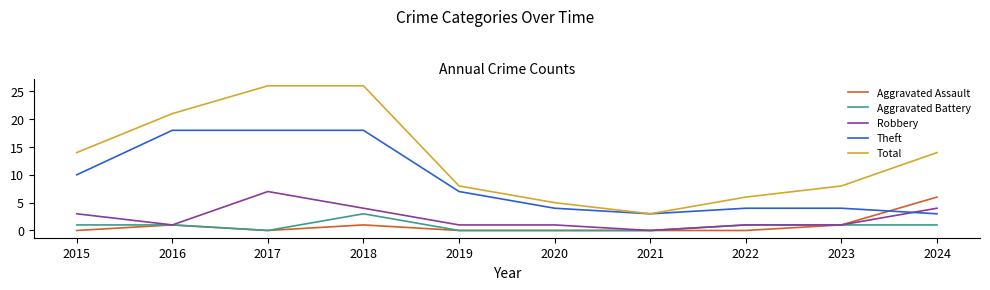

Between which two adjacent categories do Theft and Aggravated Assault first intersect?

2023 and 2024